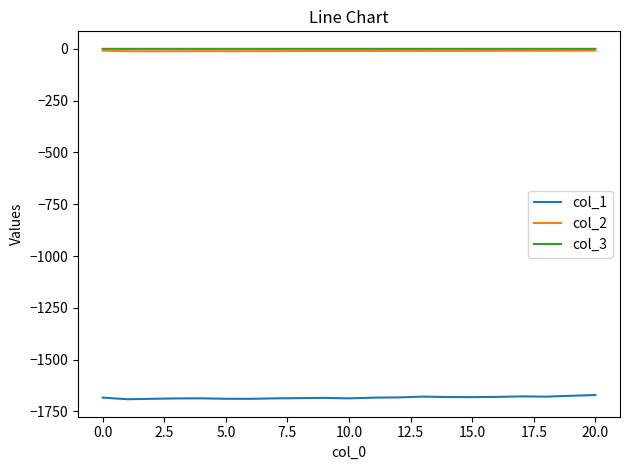

Which series has the largest range (max minus min)?

col_1